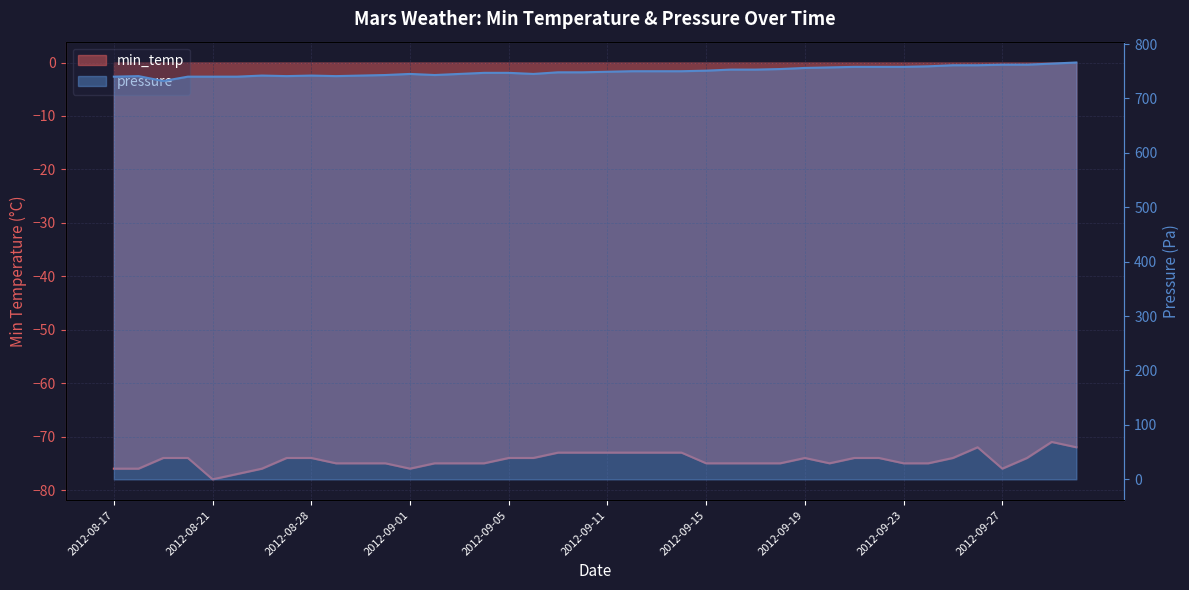

What is the value of the pressure point at the 5th from the left?

740